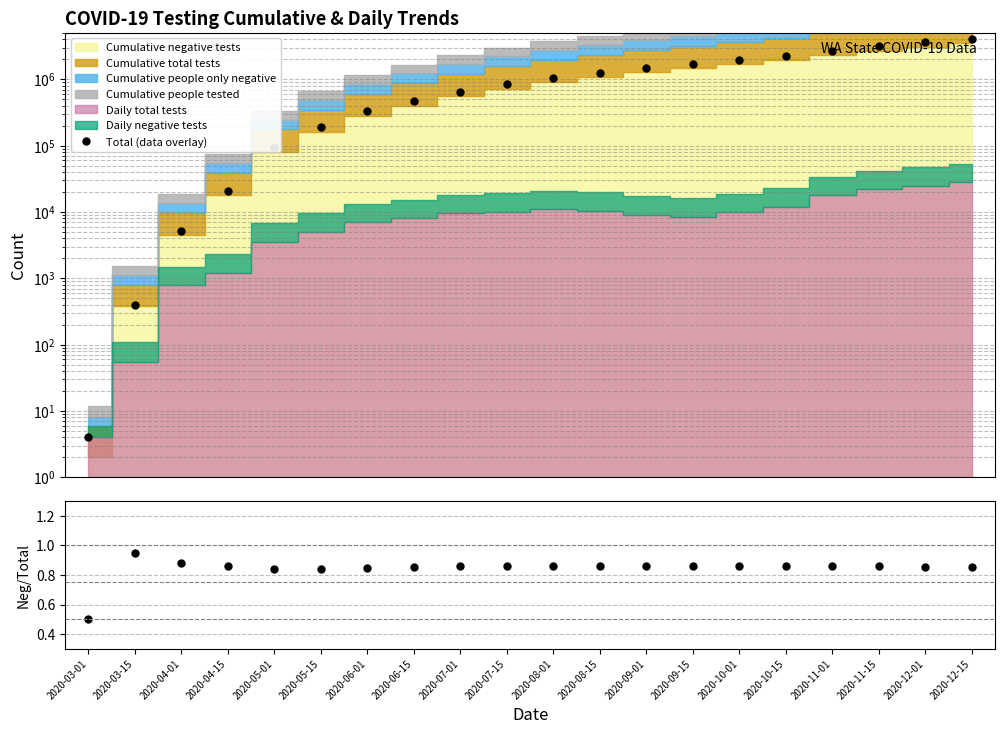

At how many categories does at least one series exceed 3564502?

2